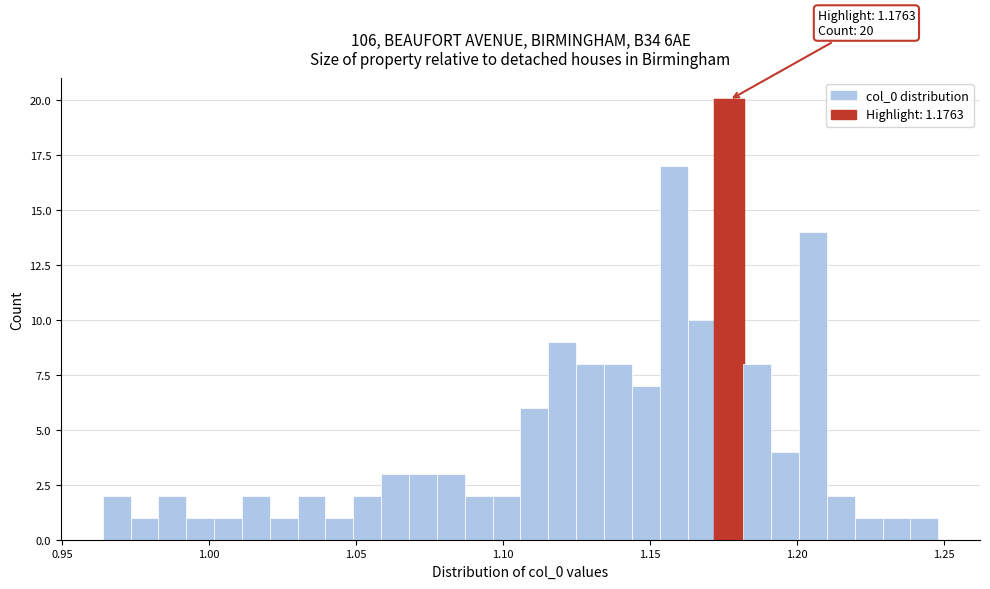

Around what value on the x-axis is the tallest bar? Give the approximate position of its centre, as read against the axis.

1.175